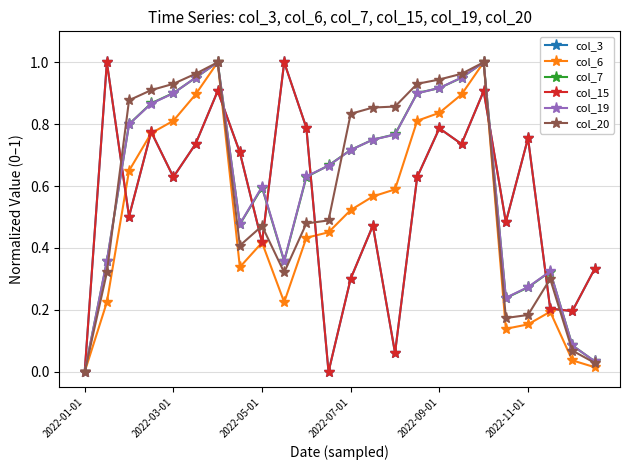

After their last crossing, which series has the higher values: col_6 or col_3?

col_3